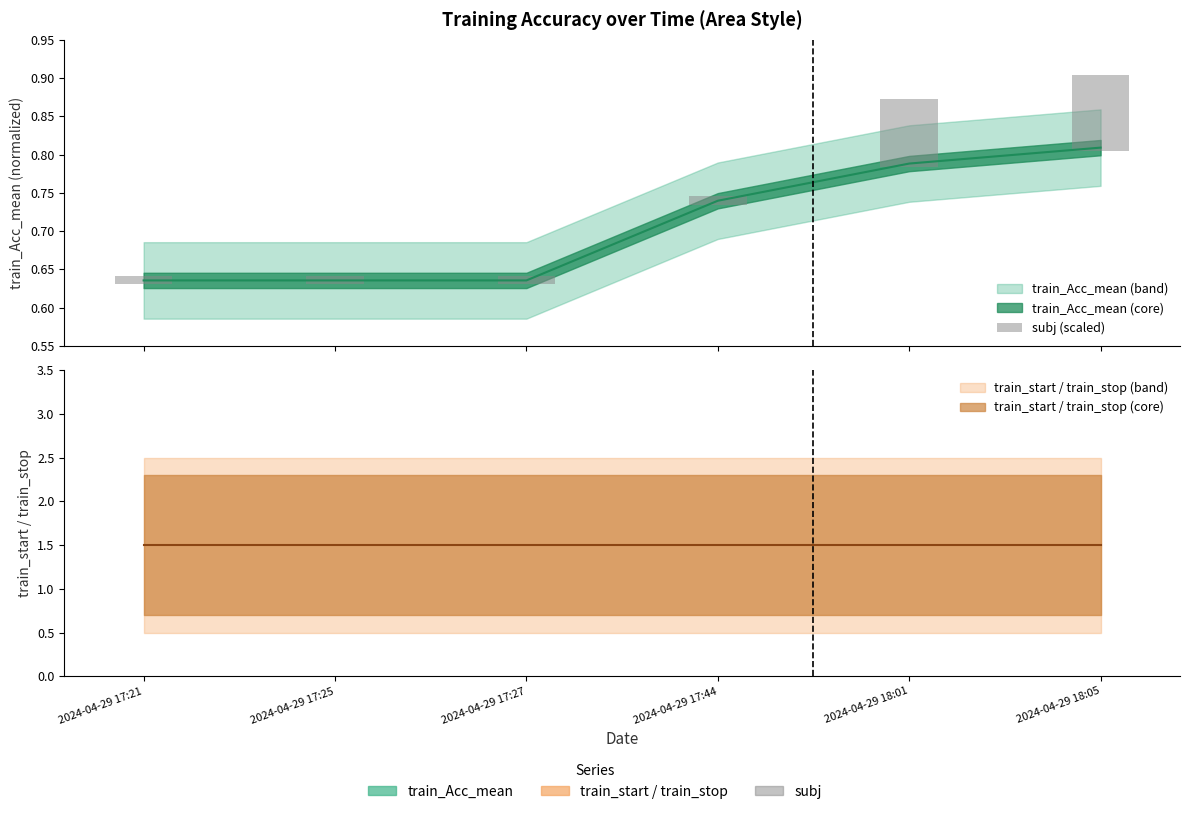

At which category does the chart reach its minimum across all series?

2024-04-29 17:21